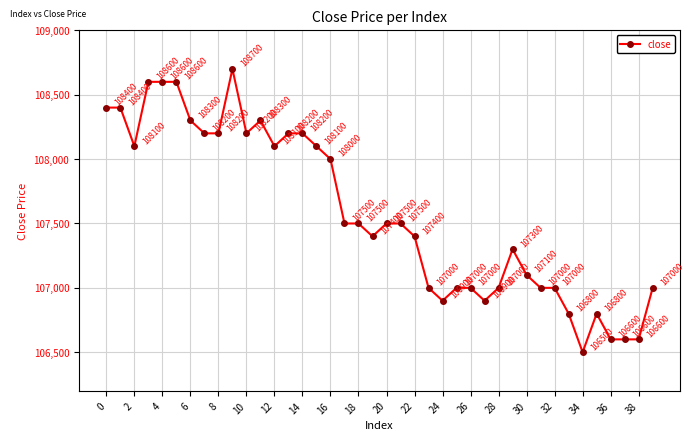

True or false: there are more than 0 points higher than both neighbors.

True